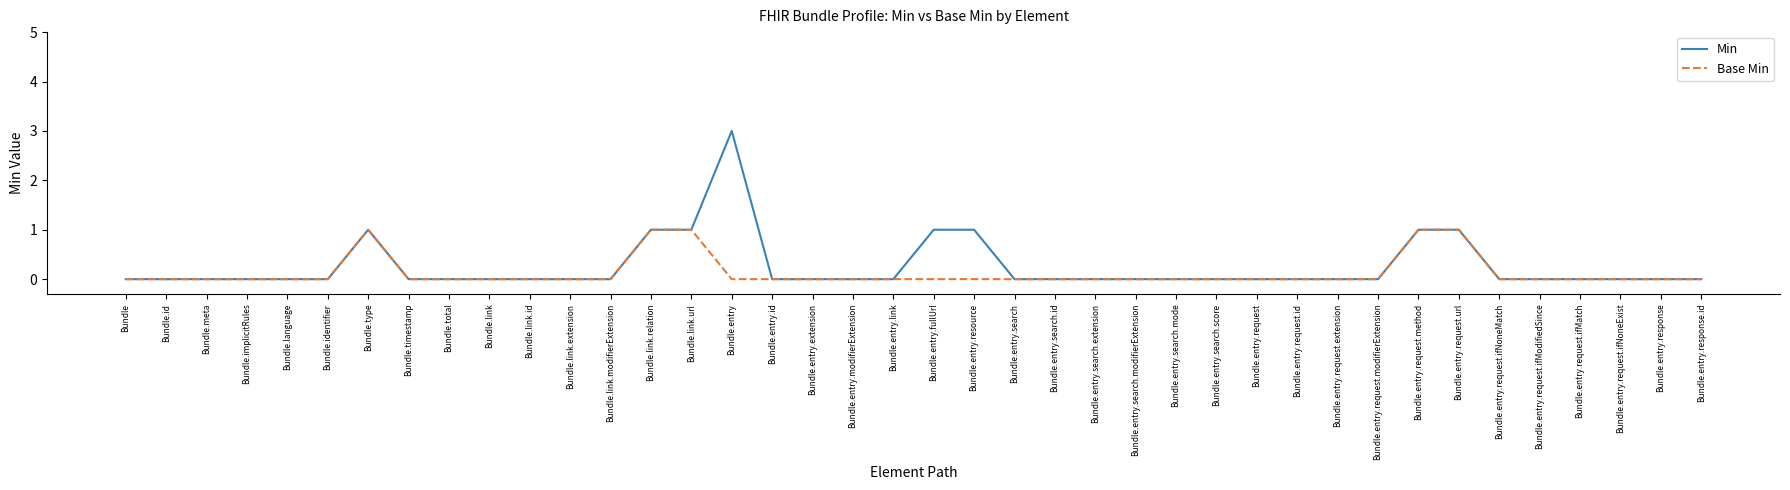

What position from the right is Bundle.entry.search.mode?

14